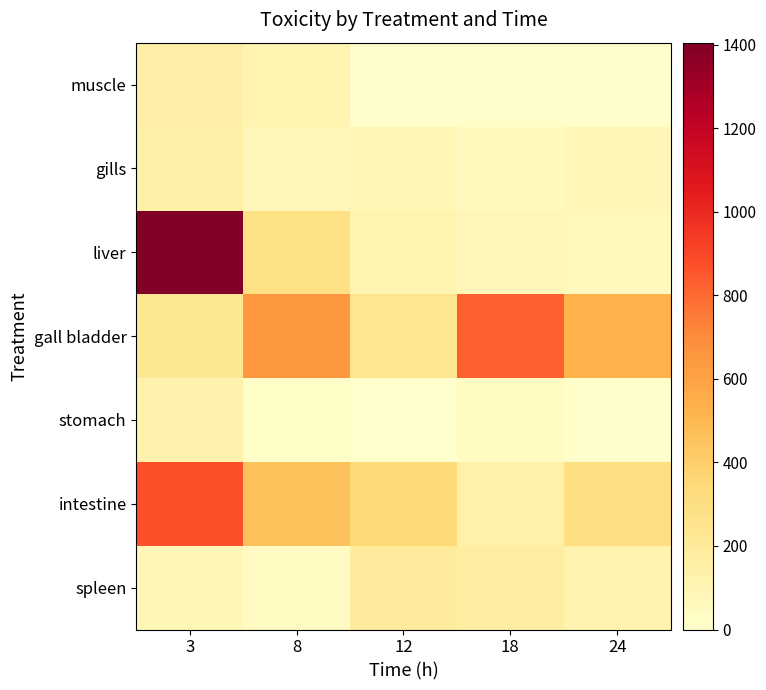

What is the difference between the highest and lowest values at 18?

817.2